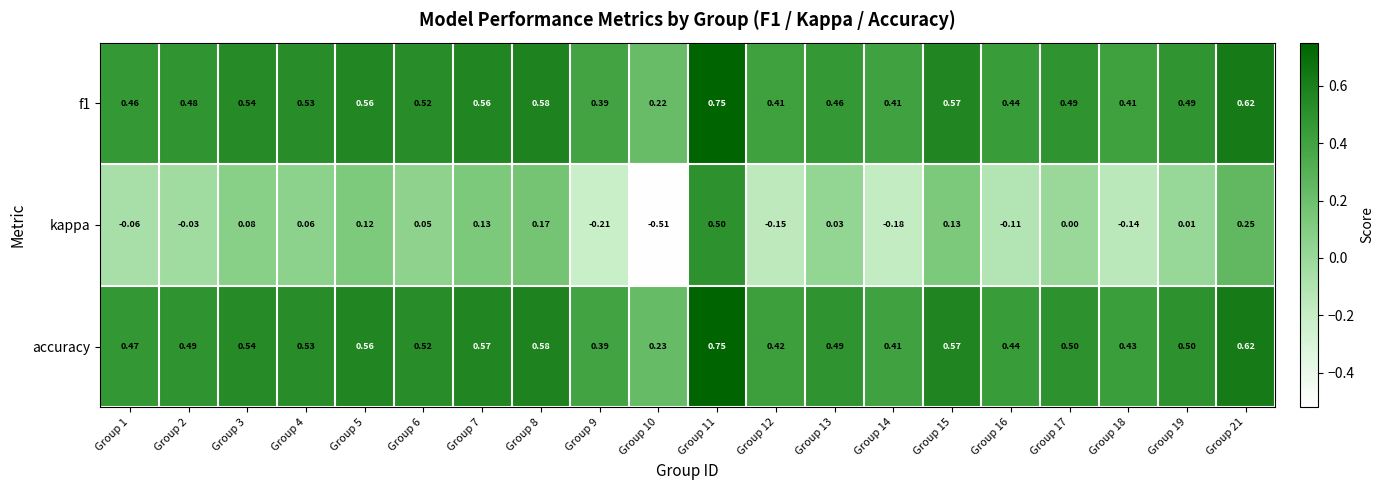

Which series has the largest range (max minus min)?

kappa